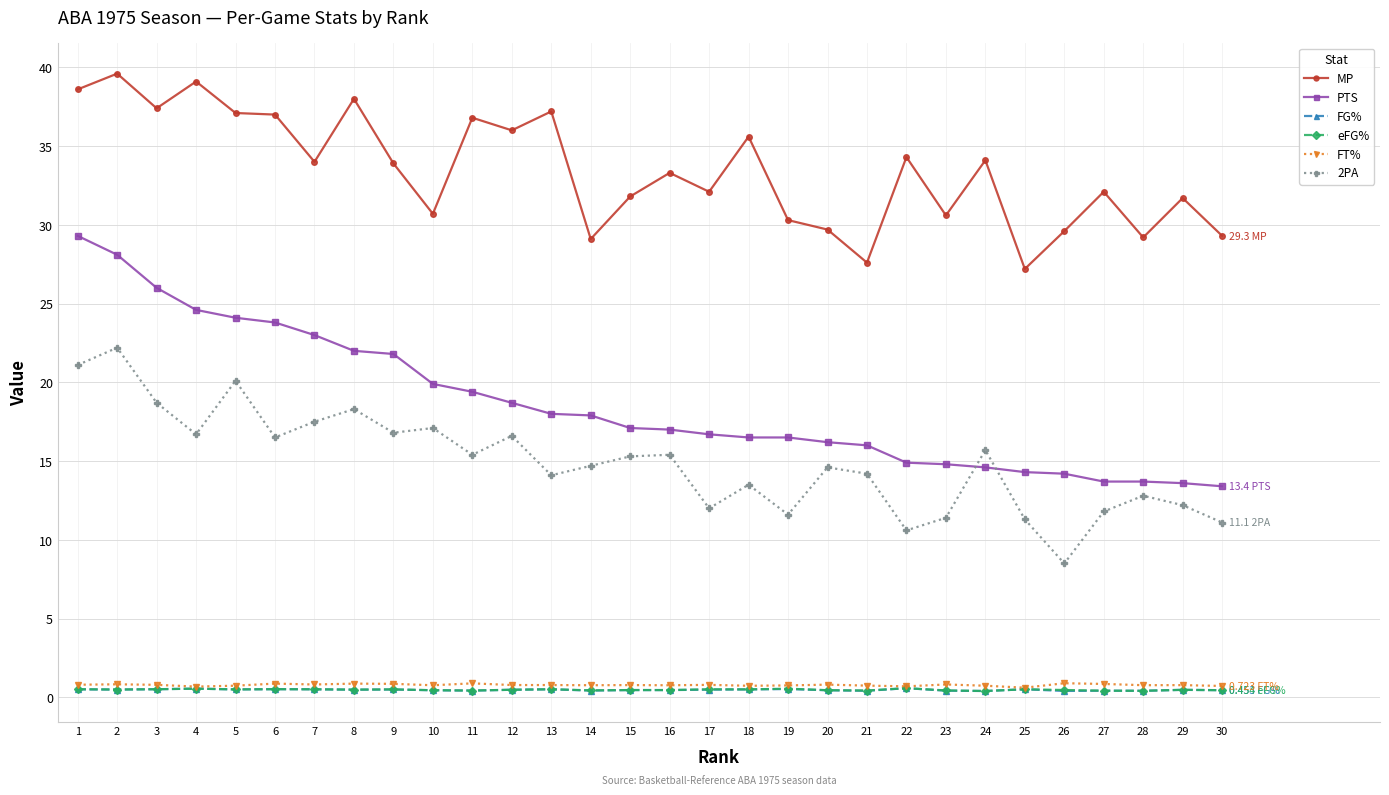

Between 7 and 18, which series saw the biggest shift?

PTS